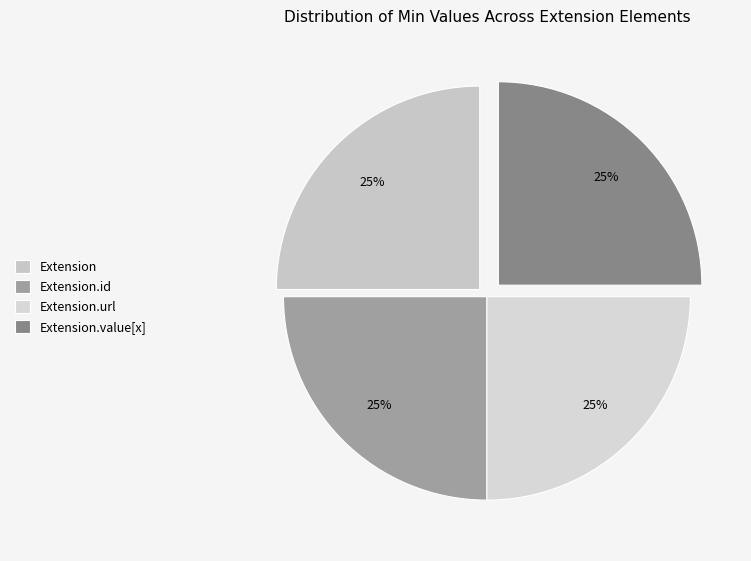

How many slices are in this pie chart?

4